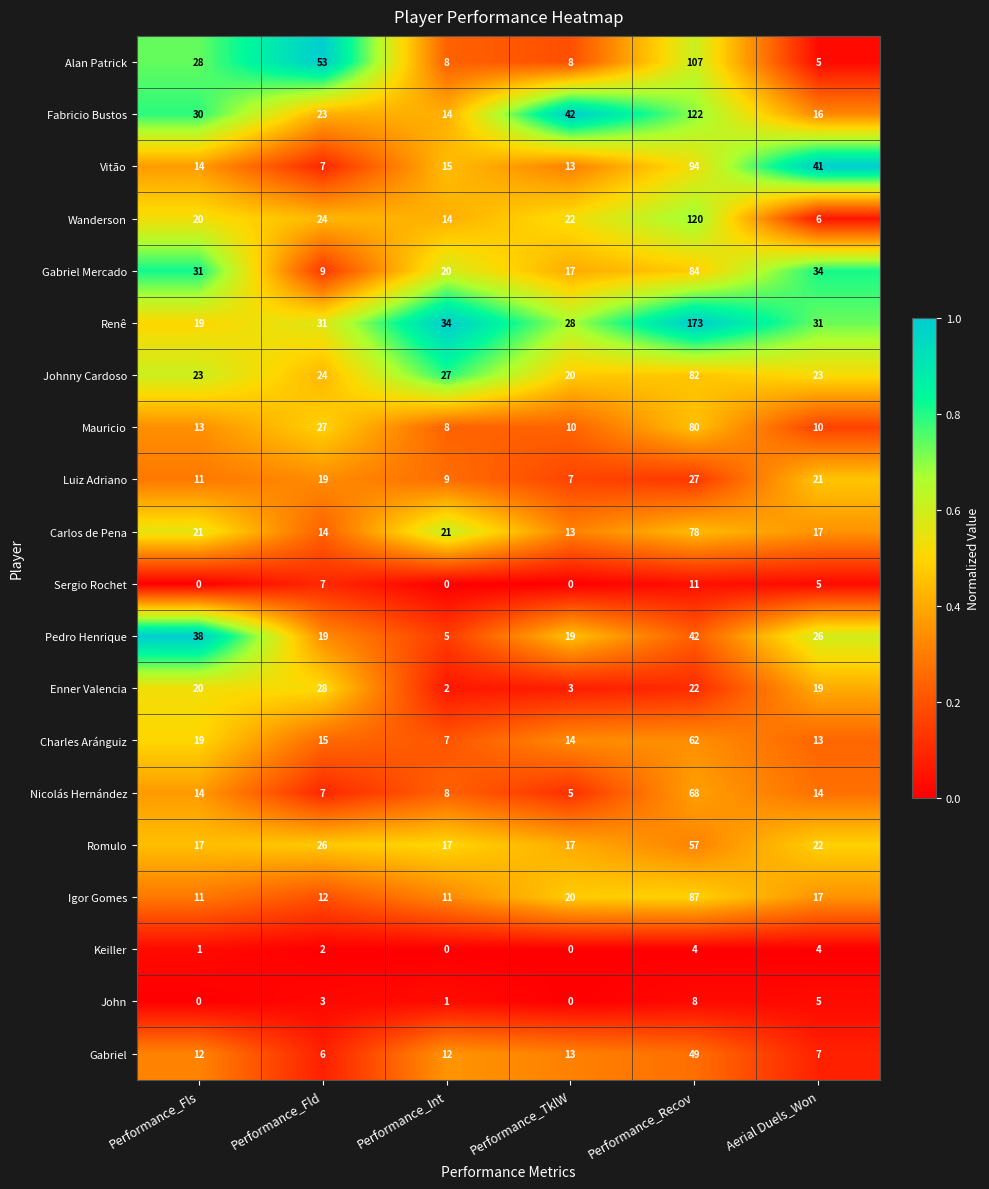

What value does the Mauricio series have at Performance_TklW, to the nearest 10?

10